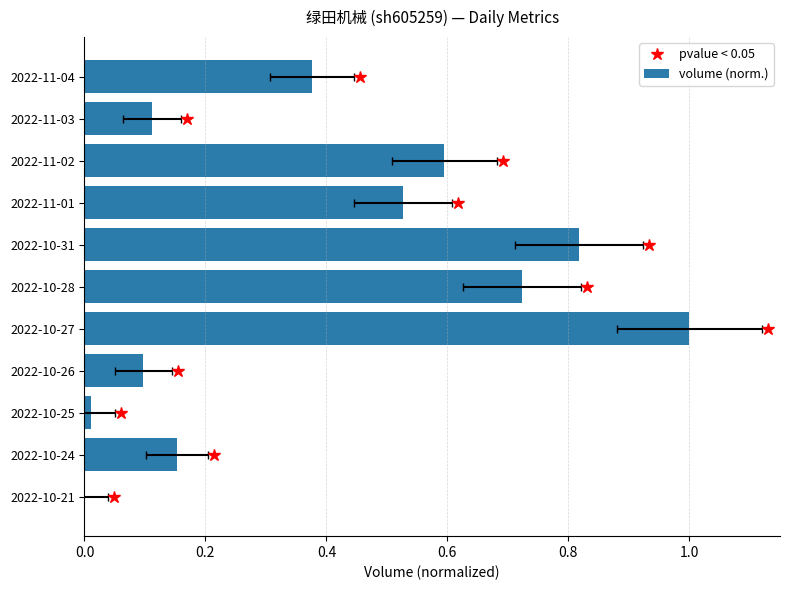

Count the number of categories in the chart.

11